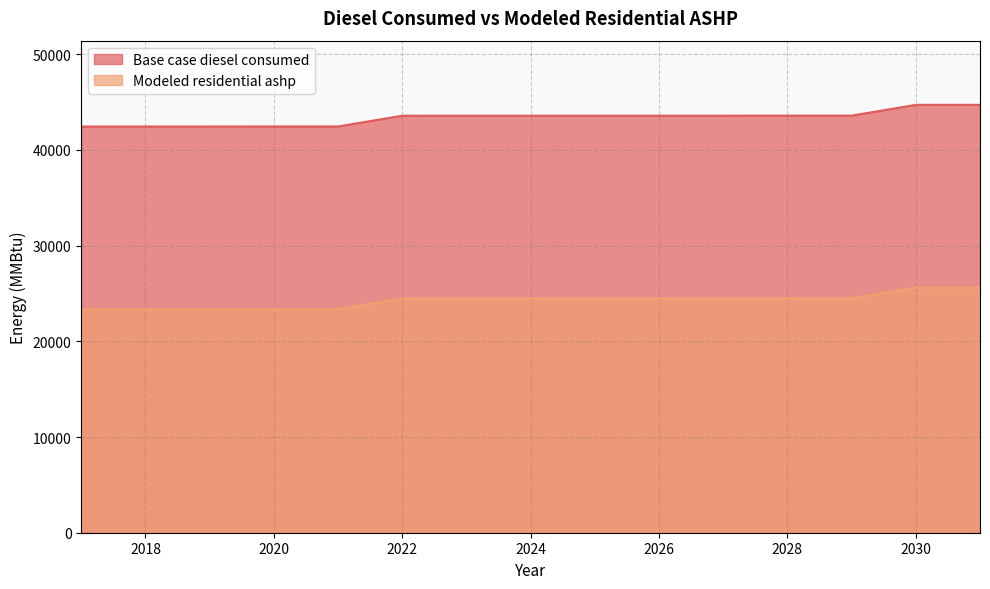

What is the difference between the maximum and minimum values in the Modeled residential ashp series?

2266.0